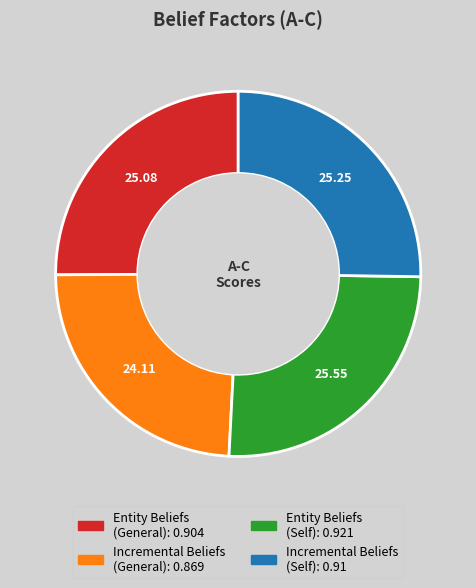

True or false: Incremental Beliefs (Self) accounts for 14% of the total.

False